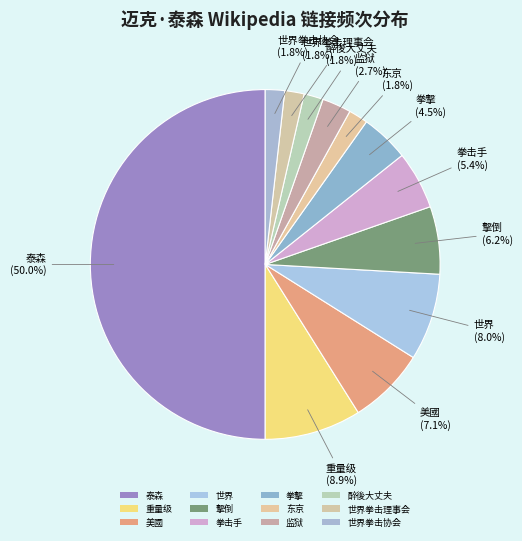

Count the number of slices in the pie.

12